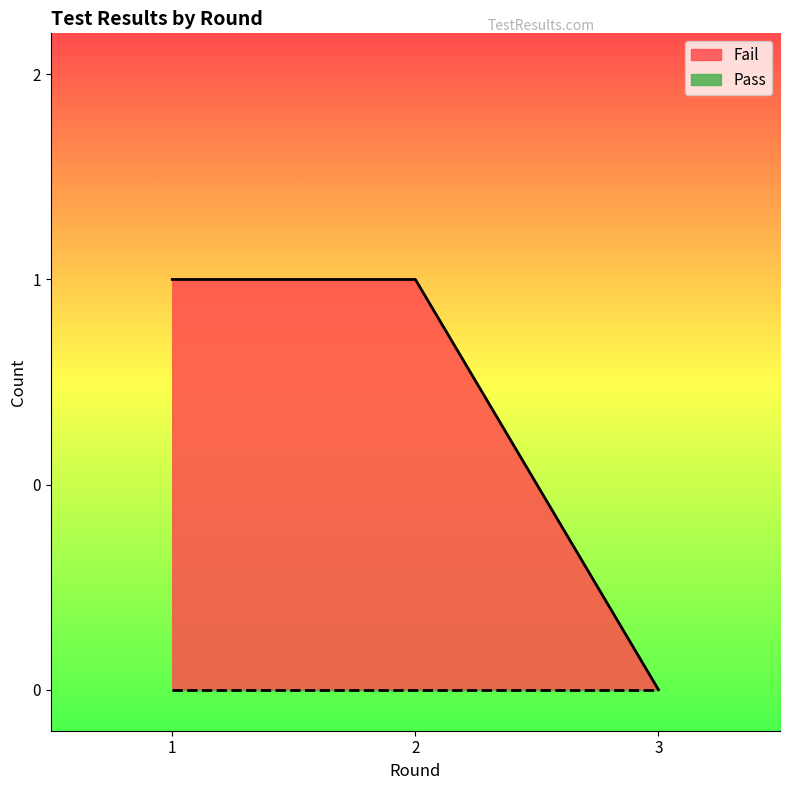

Is it true that the value at 1 is 1?

True